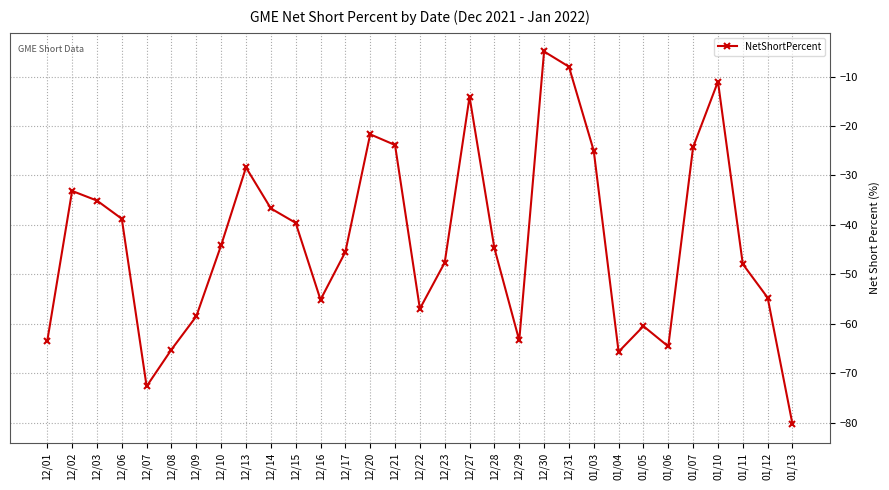

What is the difference between the maximum and second lowest values?

67.7